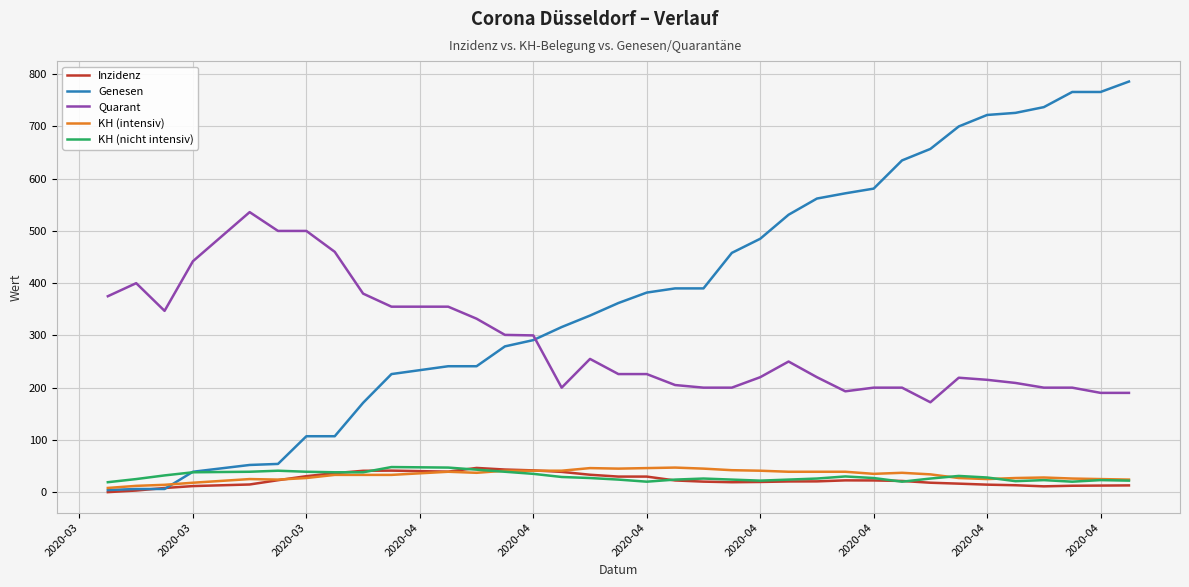

How many lines are shown in the chart?

5